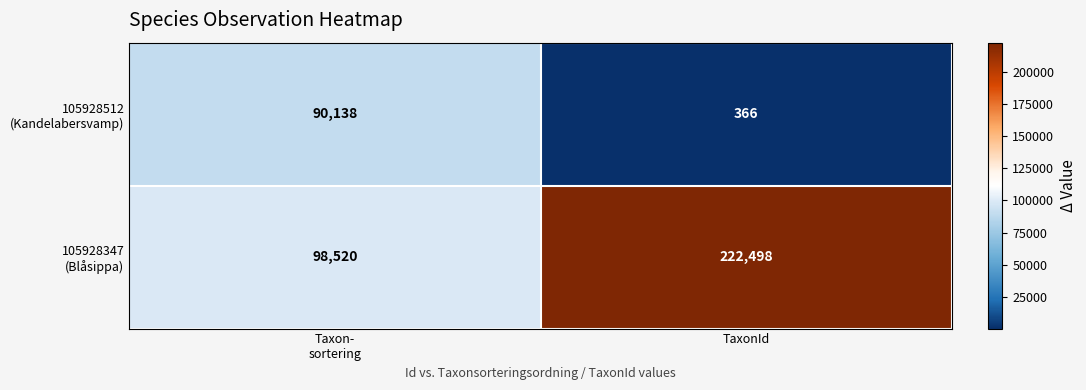

At which category is the sum across all series the highest?

TaxonId